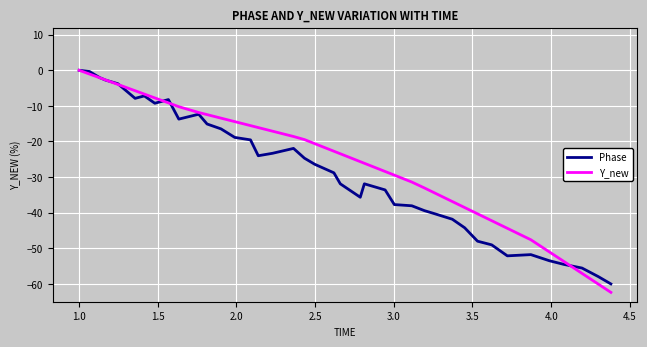

What is the minimum value for Phase?

-60.0